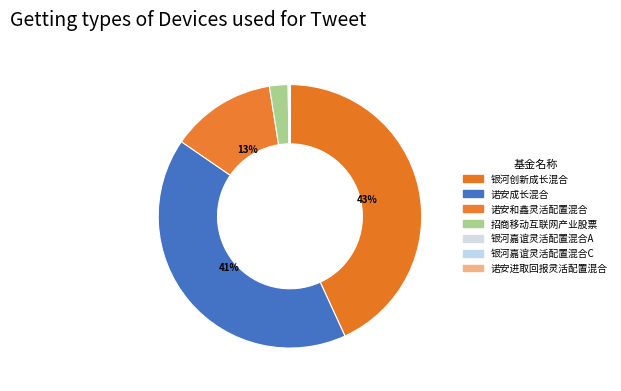

To the nearest percent, what is the average slice percentage?

14%